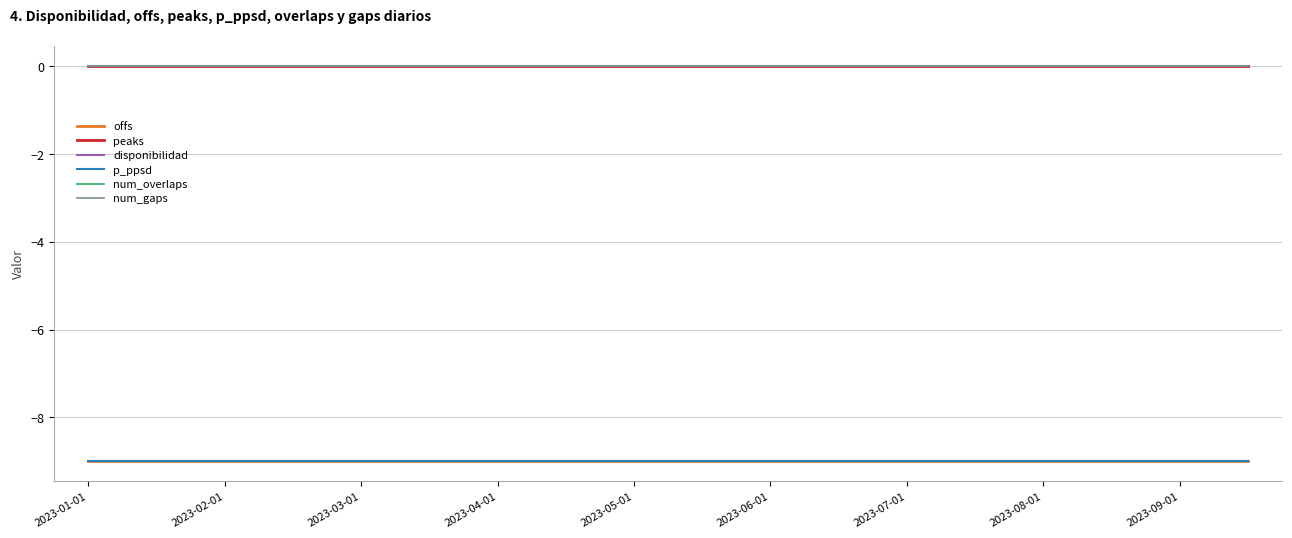

List the series in order of their peak value, highest first.

peaks, disponibilidad, num_overlaps, num_gaps, offs, p_ppsd